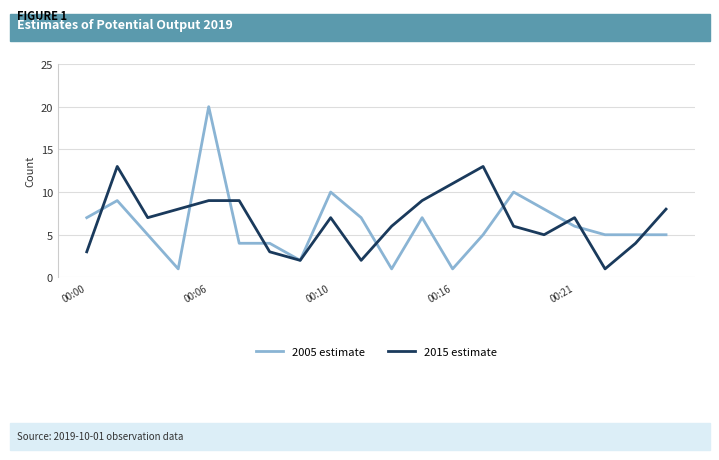

What are all the series names shown in the legend?

2005 estimate, 2015 estimate